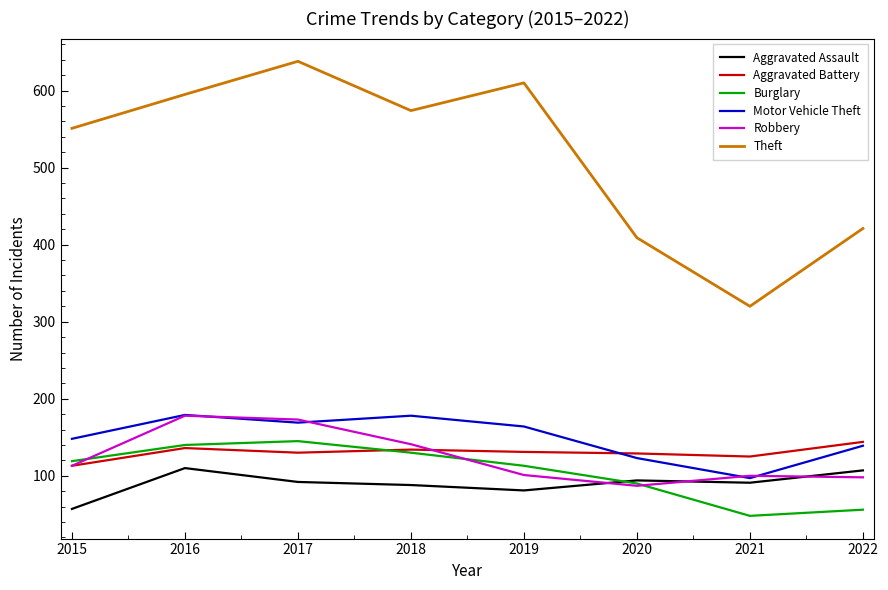

True or false: Aggravated Battery has more than 0 interior local peaks.

True